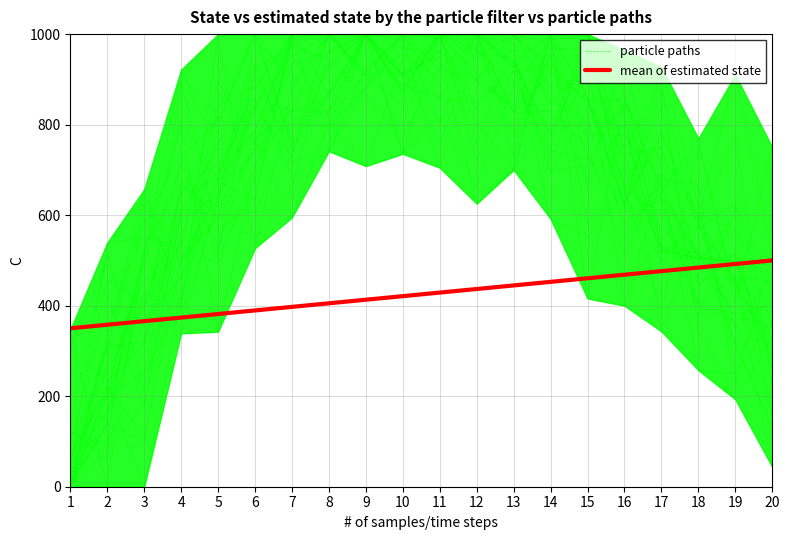

Which category has the highest value across all series?

7